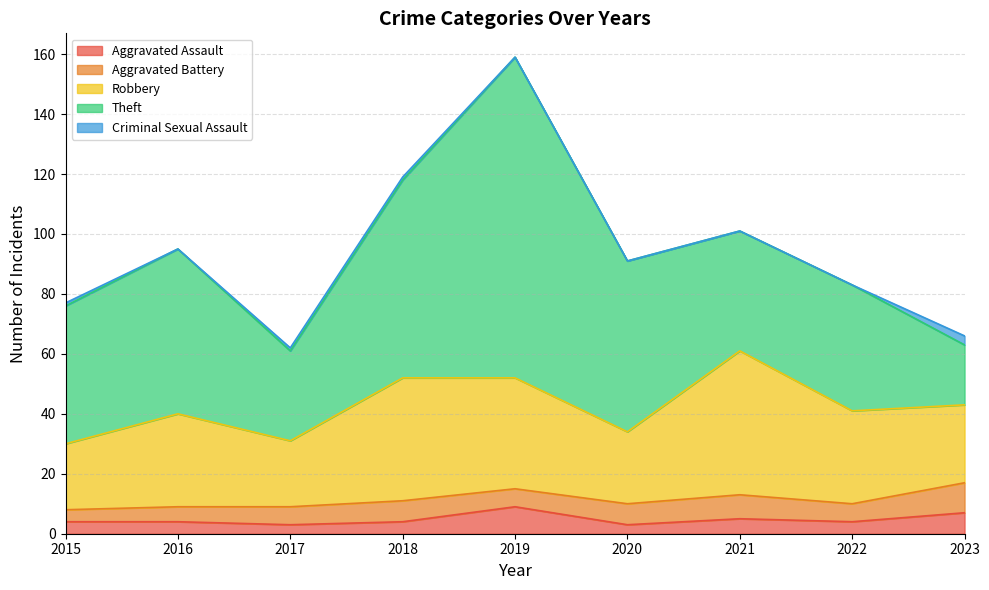

What is the value of the Aggravated Battery point at the 3rd from the left?

6